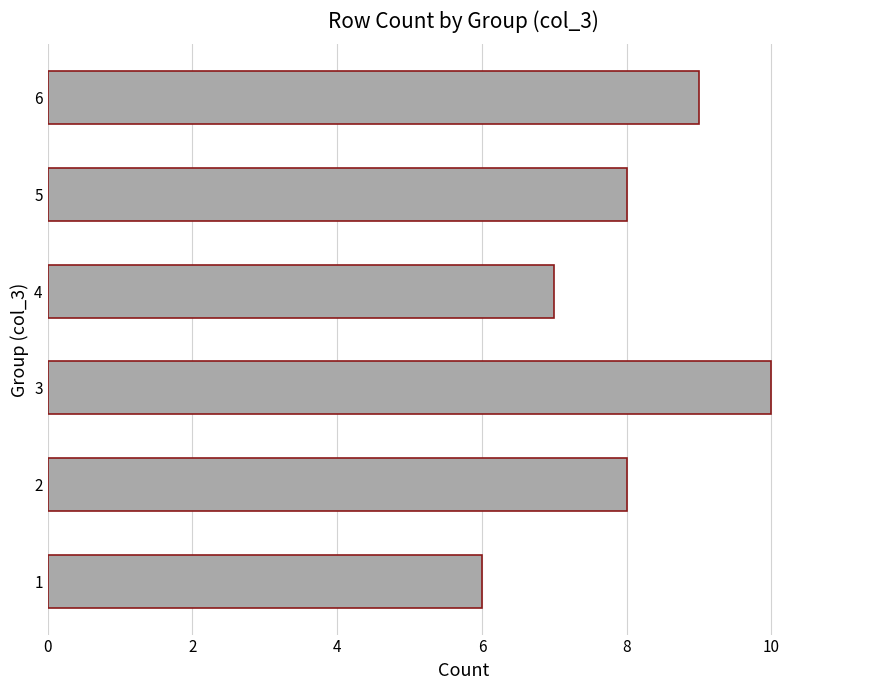

How many bars are there in total?

6